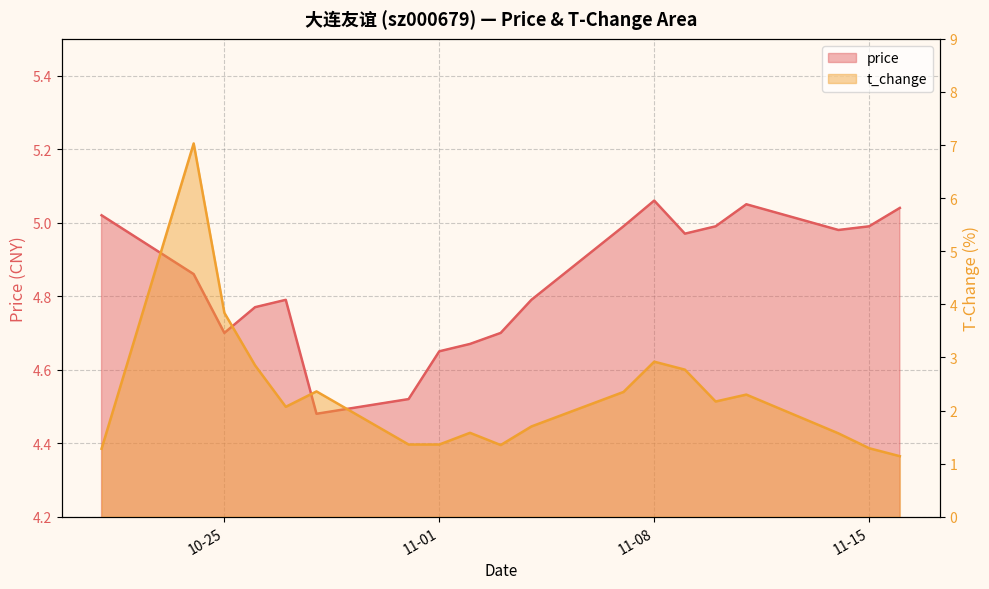

In t_change, how many points are lower than both neighbors (excluding endpoints)?

3